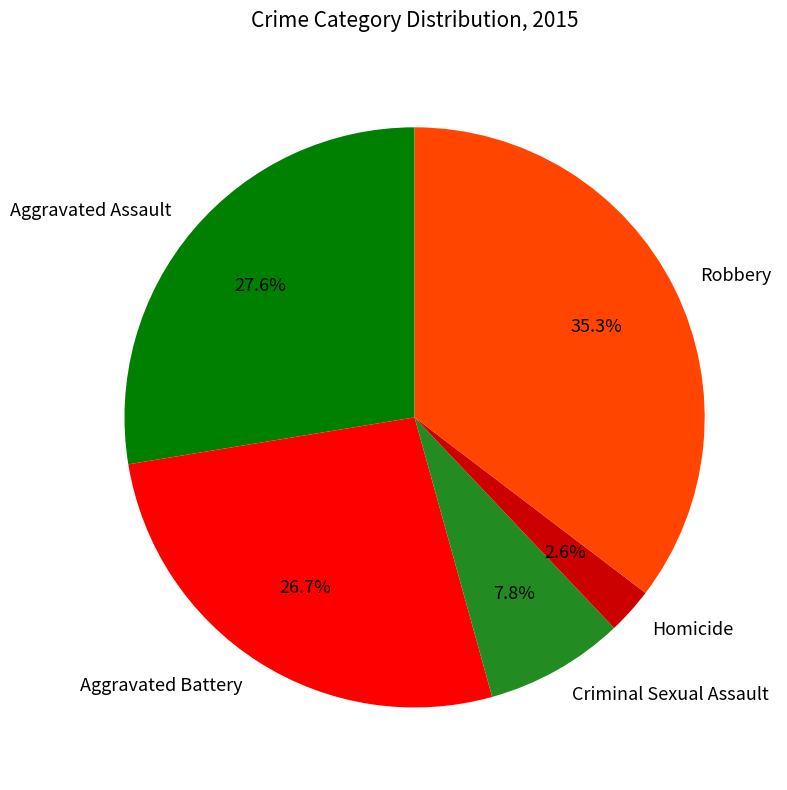

Which has a higher value, Aggravated Battery or Criminal Sexual Assault?

Aggravated Battery